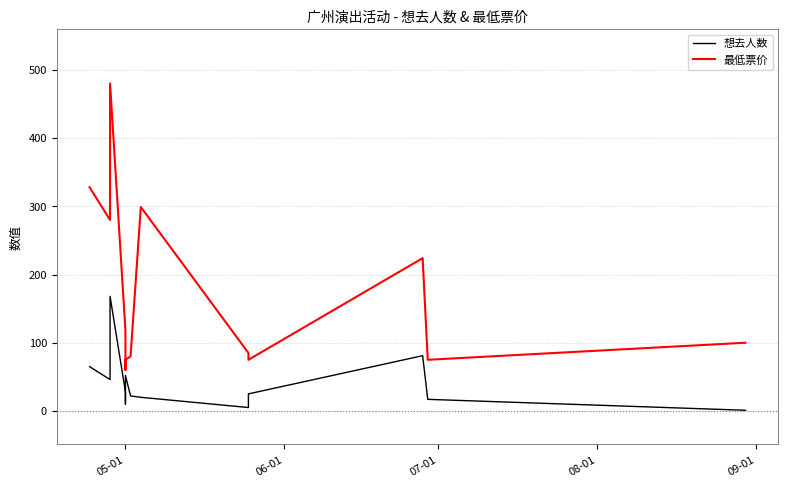

Reading right to left, what are all the values shown in this chart?

想去人数: 1	17	81	25	5	20	22	52	10	28	168	46	65
最低票价: 100	75	224	75	85	299	80	75	60	118	480	280	328